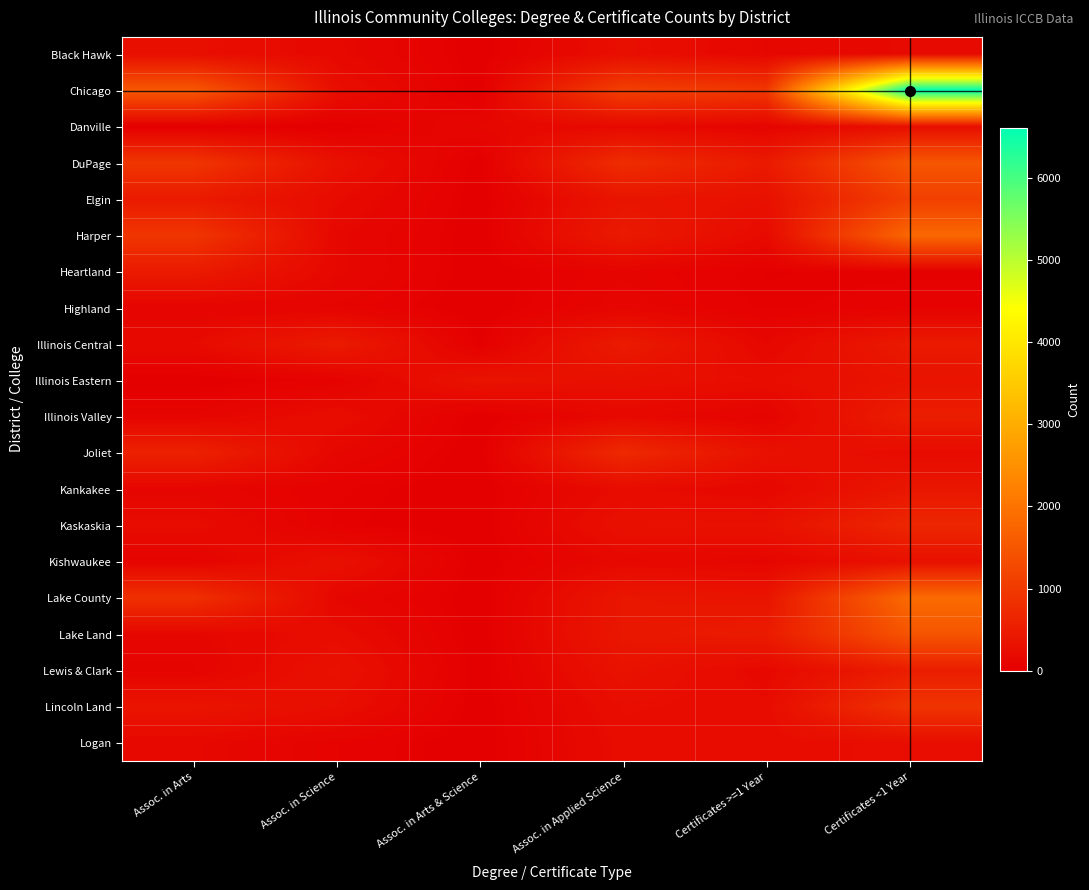

Reading left to right, what are all the values shown in this chart?

Black Hawk: Assoc. in Arts=256	Assoc. in Science=152	Assoc. in Arts & Science=0	Assoc. in Applied Science=258	Certificates >=1 Year=128	Certificates <1 Year=189
Chicago: Assoc. in Arts=1523	Assoc. in Science=254	Assoc. in Arts & Science=0	Assoc. in Applied Science=1106	Certificates >=1 Year=961	Certificates <1 Year=6615
Danville: Assoc. in Arts=0	Assoc. in Science=0	Assoc. in Arts & Science=134	Assoc. in Applied Science=164	Certificates >=1 Year=89	Certificates <1 Year=255
DuPage: Assoc. in Arts=930	Assoc. in Science=294	Assoc. in Arts & Science=0	Assoc. in Applied Science=791	Certificates >=1 Year=456	Certificates <1 Year=1495
Elgin: Assoc. in Arts=466	Assoc. in Science=196	Assoc. in Arts & Science=0	Assoc. in Applied Science=366	Certificates >=1 Year=301	Certificates <1 Year=1097
Harper: Assoc. in Arts=937	Assoc. in Science=138	Assoc. in Arts & Science=0	Assoc. in Applied Science=458	Certificates >=1 Year=182	Certificates <1 Year=1792
Heartland: Assoc. in Arts=465	Assoc. in Science=142	Assoc. in Arts & Science=0	Assoc. in Applied Science=86	Certificates >=1 Year=24	Certificates <1 Year=31
Highland: Assoc. in Arts=90	Assoc. in Science=84	Assoc. in Arts & Science=0	Assoc. in Applied Science=110	Certificates >=1 Year=29	Certificates <1 Year=63
Illinois Central: Assoc. in Arts=182	Assoc. in Science=475	Assoc. in Arts & Science=17	Assoc. in Applied Science=471	Certificates >=1 Year=134	Certificates <1 Year=460
Illinois Eastern: Assoc. in Arts=0	Assoc. in Science=53	Assoc. in Arts & Science=342	Assoc. in Applied Science=274	Certificates >=1 Year=230	Certificates <1 Year=338
Illinois Valley: Assoc. in Arts=97	Assoc. in Science=234	Assoc. in Arts & Science=0	Assoc. in Applied Science=160	Certificates >=1 Year=75	Certificates <1 Year=529
Joliet: Assoc. in Arts=590	Assoc. in Science=127	Assoc. in Arts & Science=0	Assoc. in Applied Science=731	Certificates >=1 Year=299	Certificates <1 Year=208
Kankakee: Assoc. in Arts=109	Assoc. in Science=42	Assoc. in Arts & Science=0	Assoc. in Applied Science=207	Certificates >=1 Year=138	Certificates <1 Year=399
Kaskaskia: Assoc. in Arts=216	Assoc. in Science=31	Assoc. in Arts & Science=0	Assoc. in Applied Science=284	Certificates >=1 Year=295	Certificates <1 Year=682
Kishwaukee: Assoc. in Arts=76	Assoc. in Science=286	Assoc. in Arts & Science=0	Assoc. in Applied Science=157	Certificates >=1 Year=112	Certificates <1 Year=294
Lake County: Assoc. in Arts=844	Assoc. in Science=127	Assoc. in Arts & Science=0	Assoc. in Applied Science=391	Certificates >=1 Year=360	Certificates <1 Year=1848
Lake Land: Assoc. in Arts=124	Assoc. in Science=216	Assoc. in Arts & Science=0	Assoc. in Applied Science=402	Certificates >=1 Year=480	Certificates <1 Year=1475
Lewis & Clark: Assoc. in Arts=81	Assoc. in Science=300	Assoc. in Arts & Science=0	Assoc. in Applied Science=320	Certificates >=1 Year=153	Certificates <1 Year=514
Lincoln Land: Assoc. in Arts=359	Assoc. in Science=243	Assoc. in Arts & Science=0	Assoc. in Applied Science=239	Certificates >=1 Year=210	Certificates <1 Year=908
Logan: Assoc. in Arts=148	Assoc. in Science=66	Assoc. in Arts & Science=0	Assoc. in Applied Science=211	Certificates >=1 Year=213	Certificates <1 Year=245